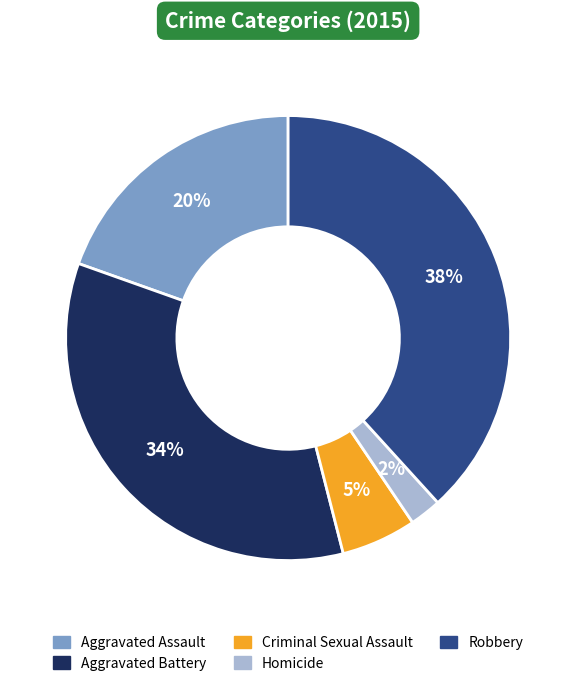

What is the smallest slice in the pie chart?

Homicide